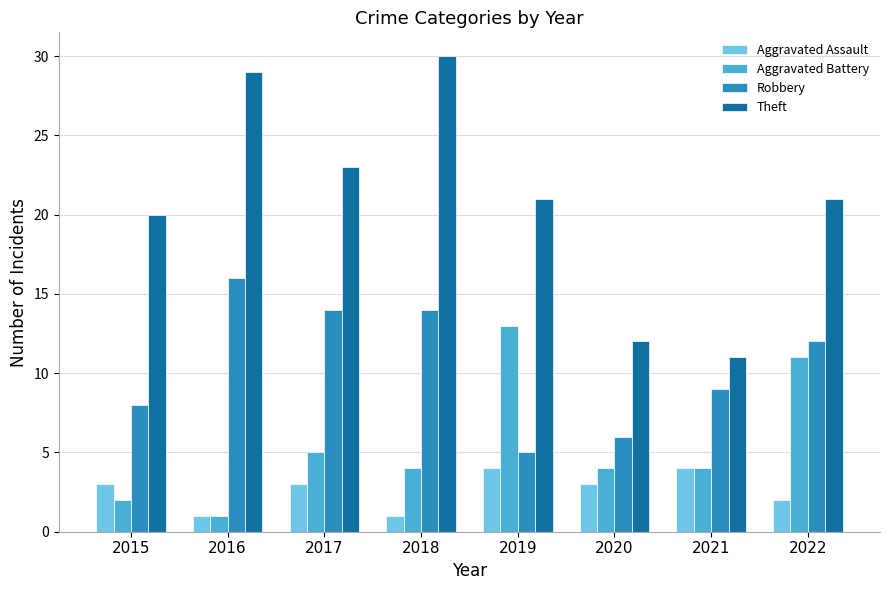

What is the lowest value of the Theft series?

11